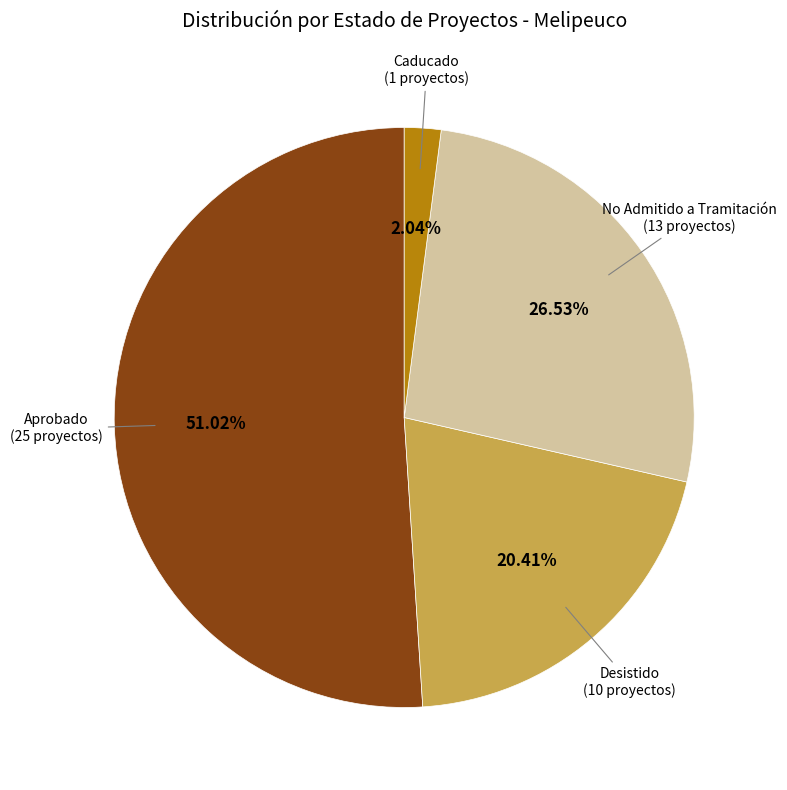

Is there any slice that represents more than half of the pie?

Yes